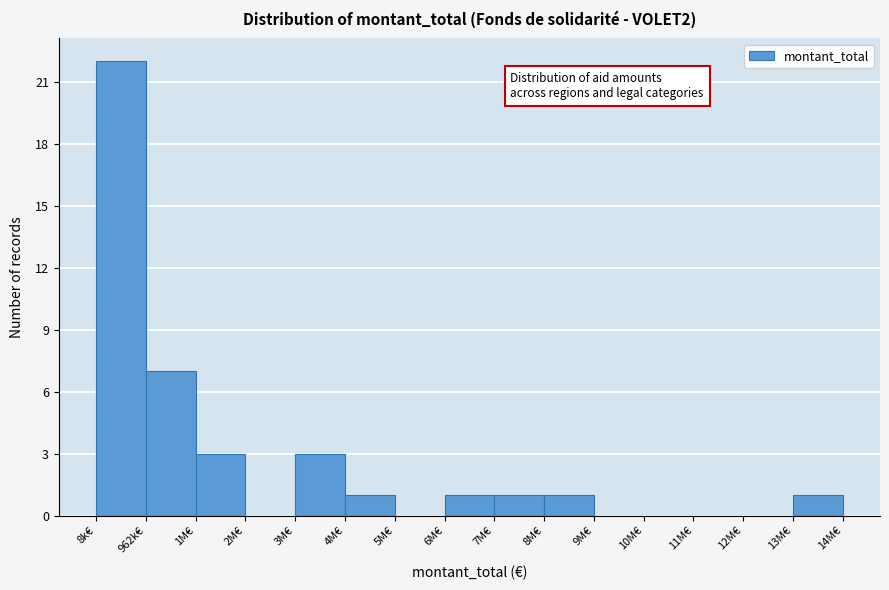

Reading right to left, transcribe all the data shown in this chart.

13M€=1	12M€=0	11M€=0	10M€=0	9M€=0	8M€=1	7M€=1	6M€=1	5M€=0	4M€=1	3M€=3	2M€=0	1M€=3	962k€=7	8k€=22